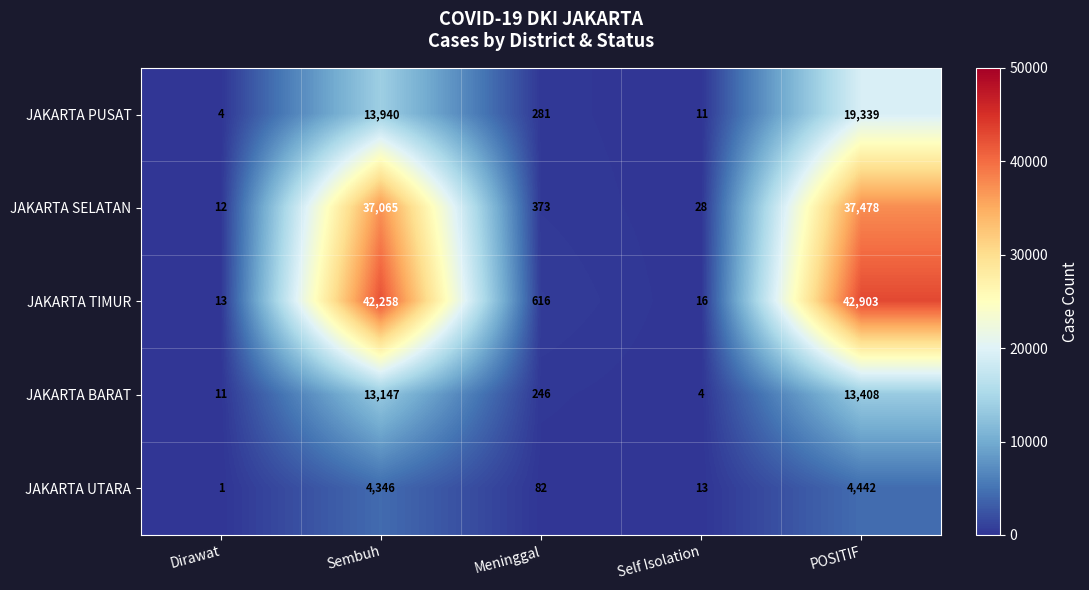

What is the total value across all series at Self Isolation?

72